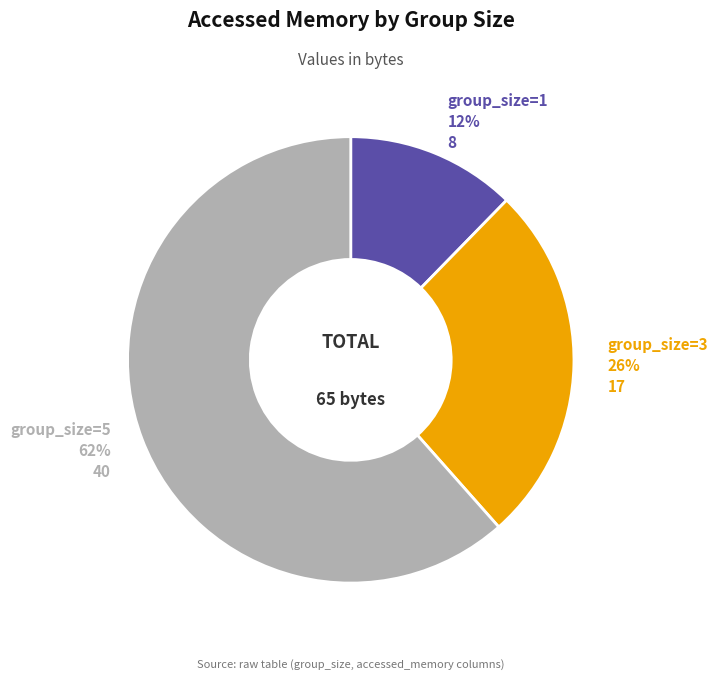

How many slices are in this pie chart?

3